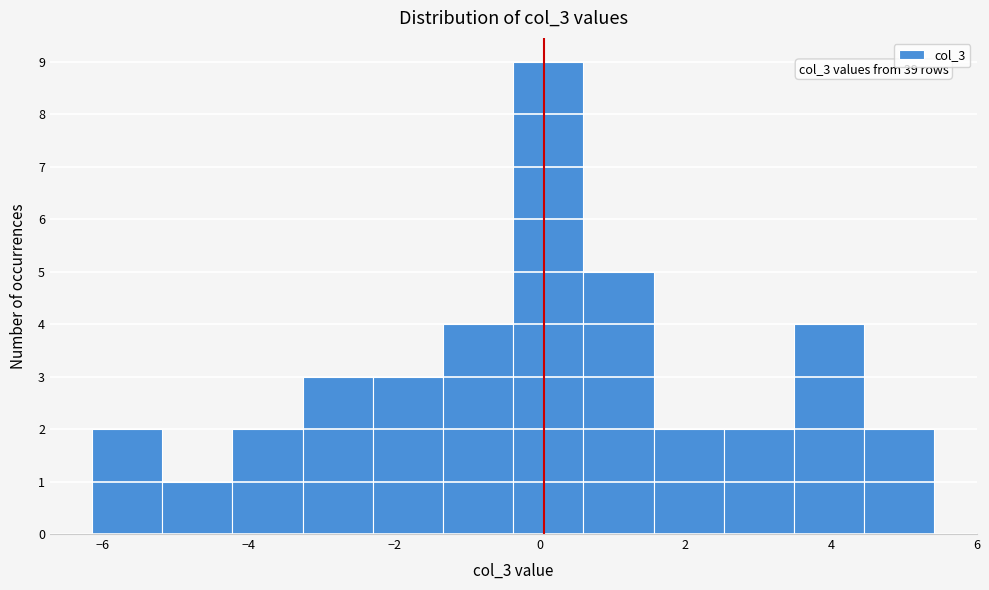

Which range on the x-axis has the tallest bar?

-0.4 to 0.6